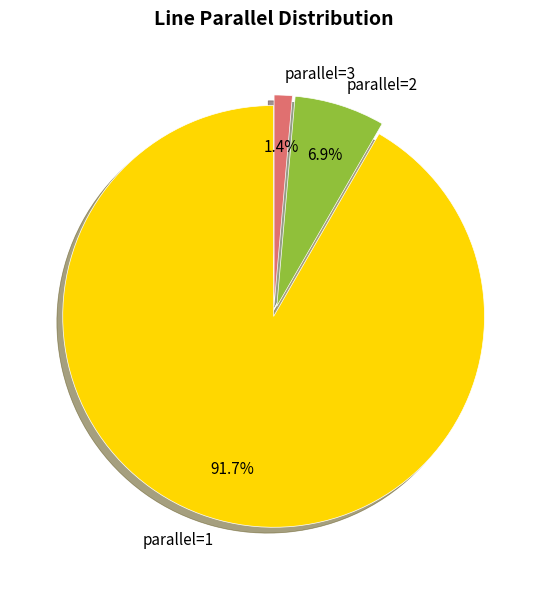

Between parallel=2 and parallel=1, which is larger?

parallel=1